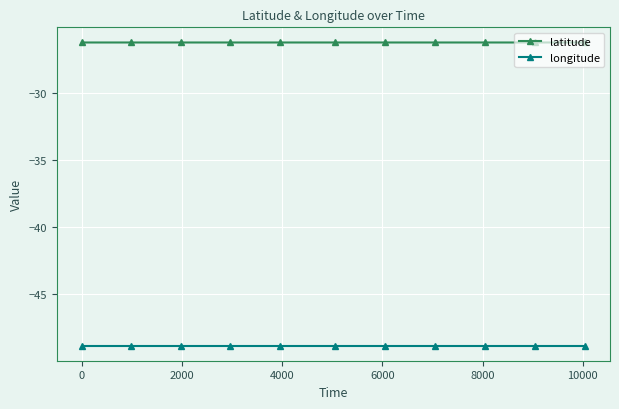

What is the value of the latitude point at the 8th from the left?

-26.3